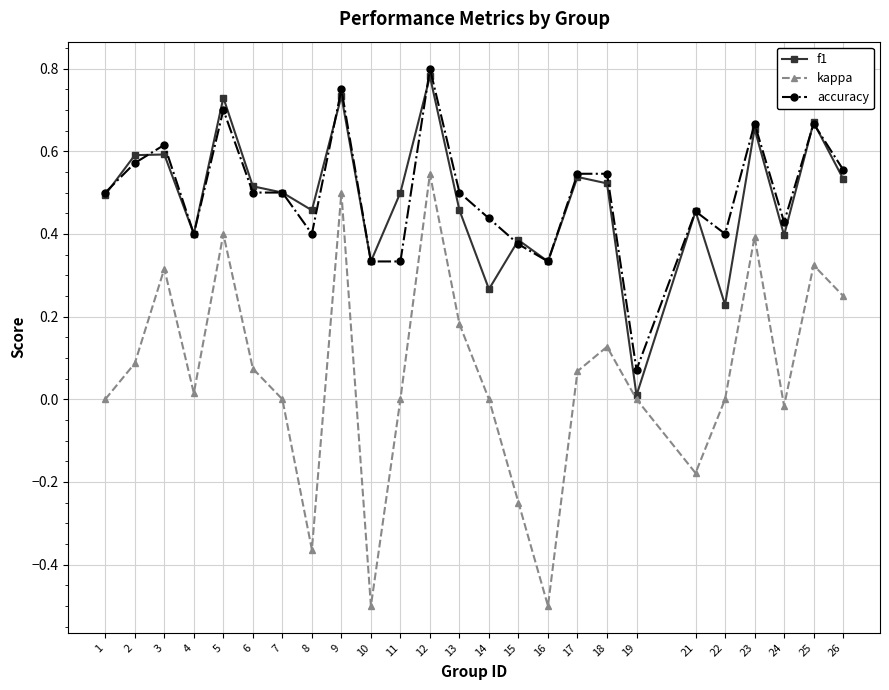

Is the value of f1 at 10 greater than the value of accuracy at 15?

No